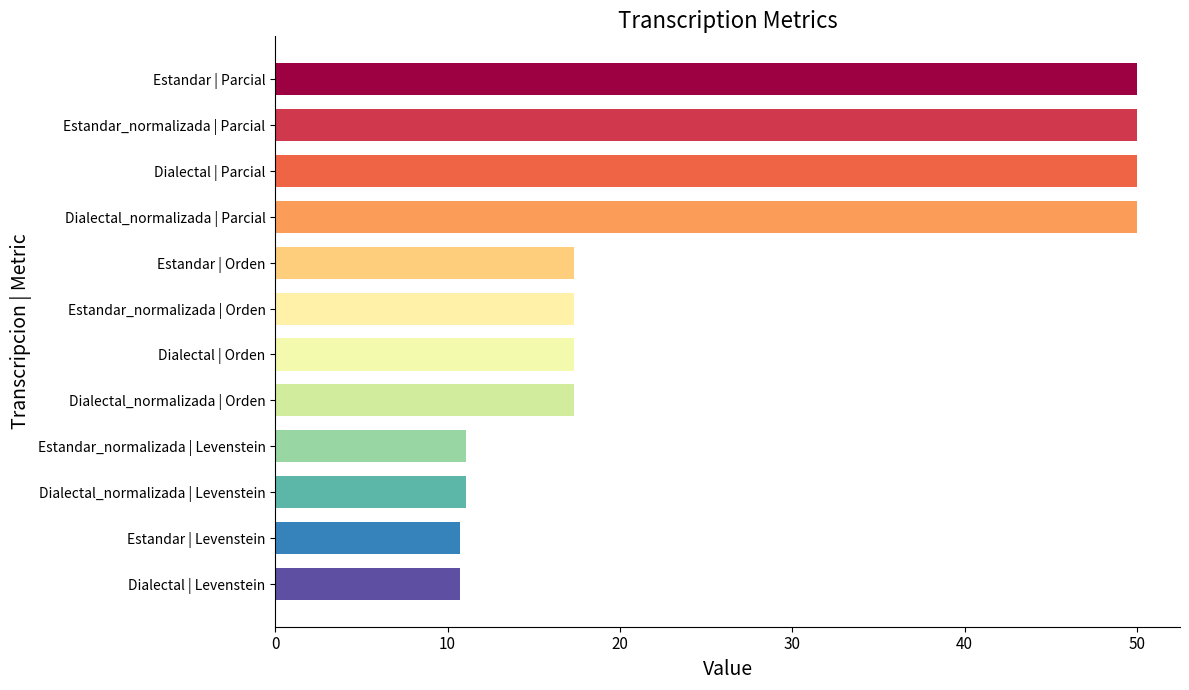

Reading top to bottom, what are all the values shown in this chart?

50.0	50.0	50.0	50.0	17.3	17.3	17.3	17.3	11.0	11.0	10.7	10.7